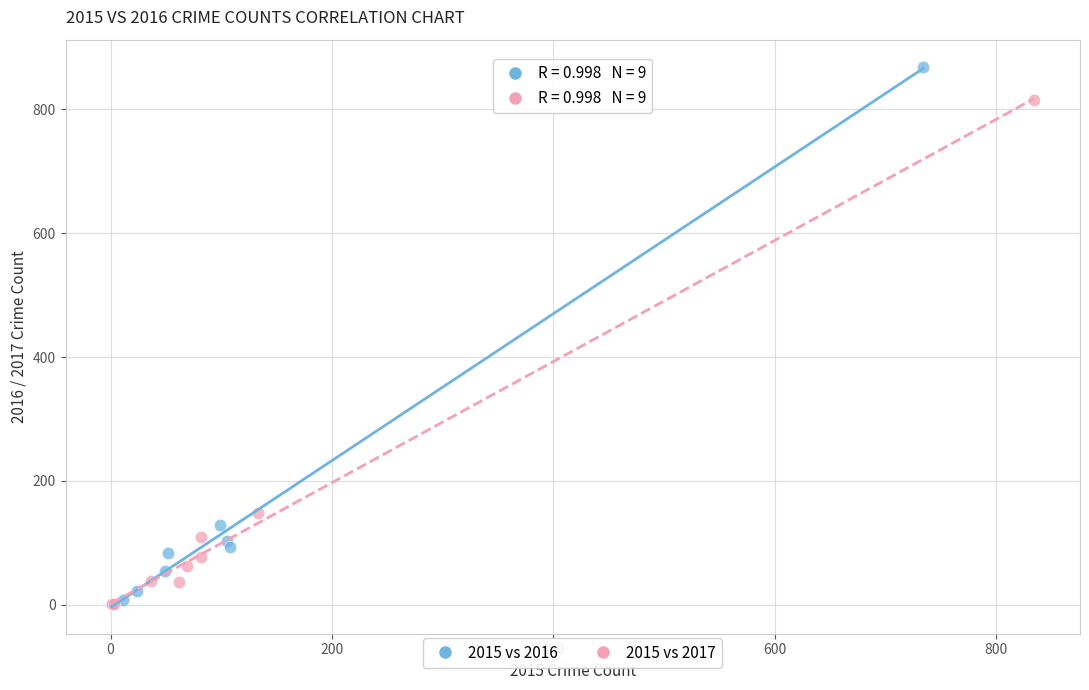

Which series reaches the maximum Y coordinate?

2015 vs 2016